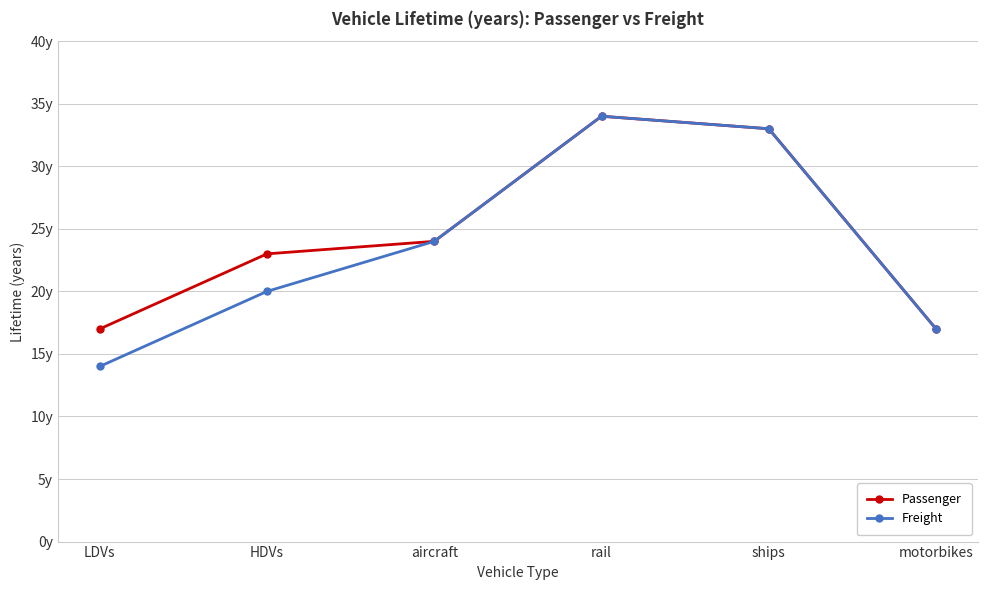

What are all the series names shown in the legend?

Passenger, Freight